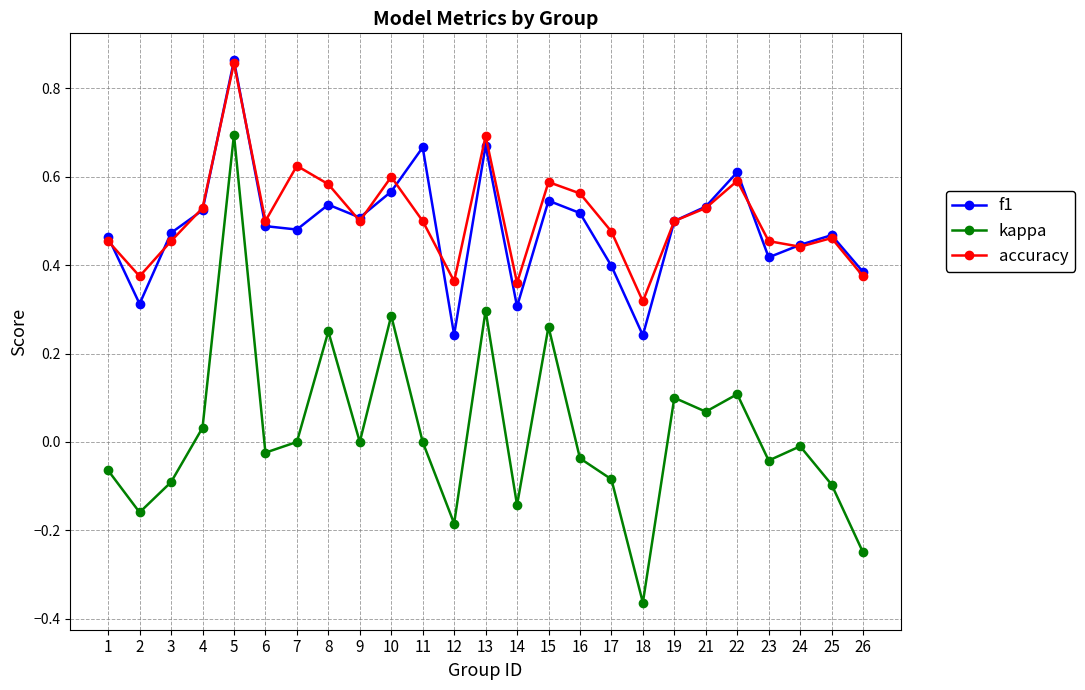

Does the chart display data point markers on the line(s)?

Yes